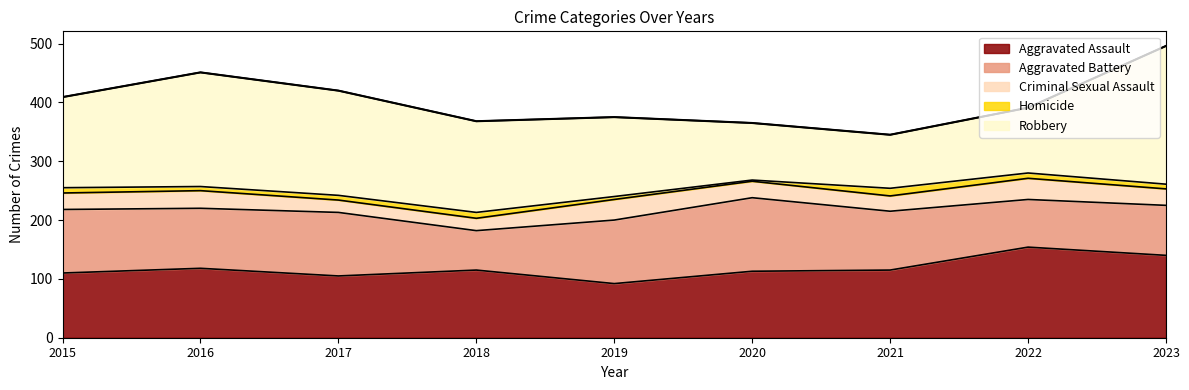

At which category does Aggravated Battery reach its first local valley?

2016